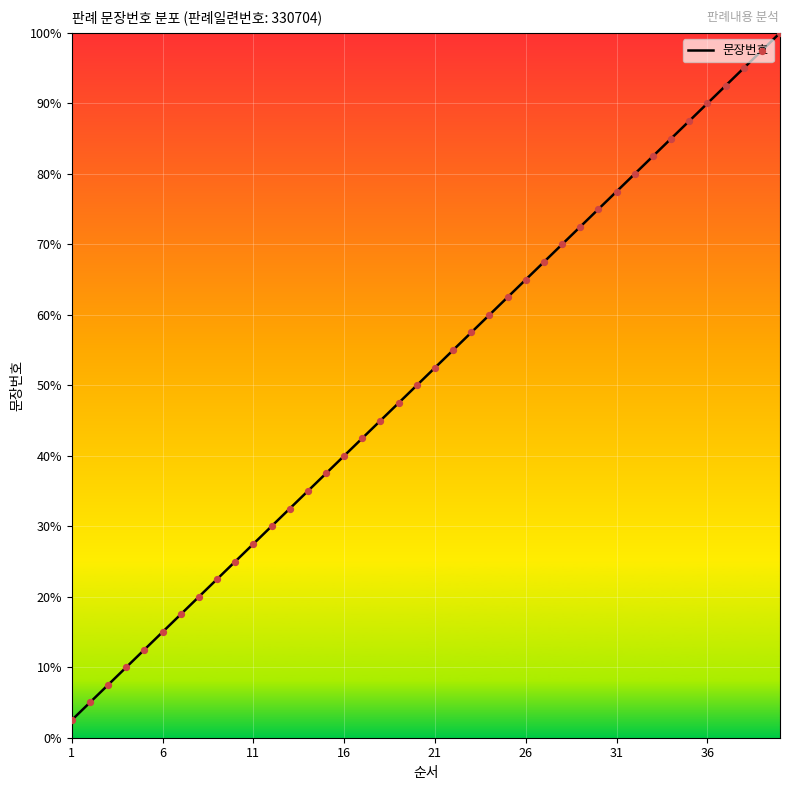

What is the difference between the maximum and minimum values?

97.5